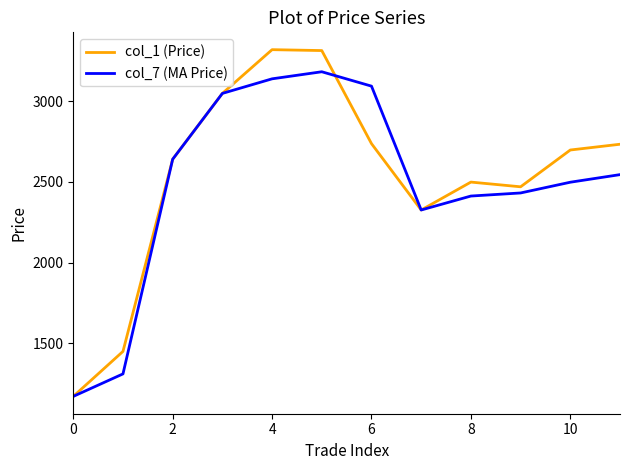

What is the greatest value displayed?

3319.7